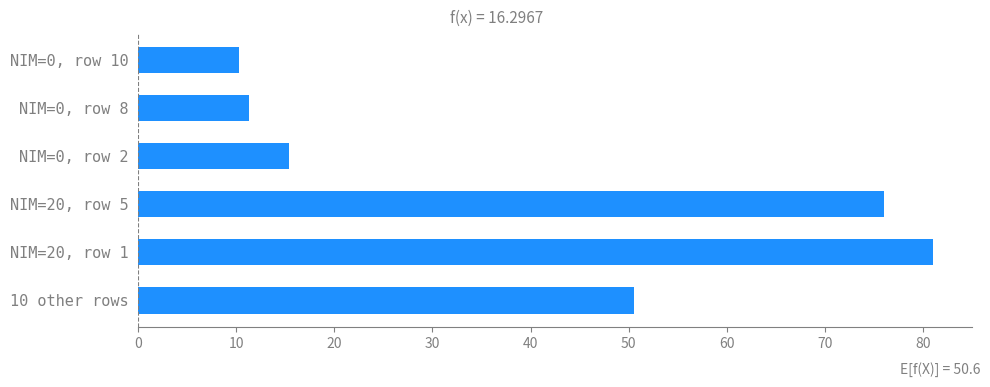

What is the change in value from NIM=20, row 5 to NIM=0, row 8?

-64.7